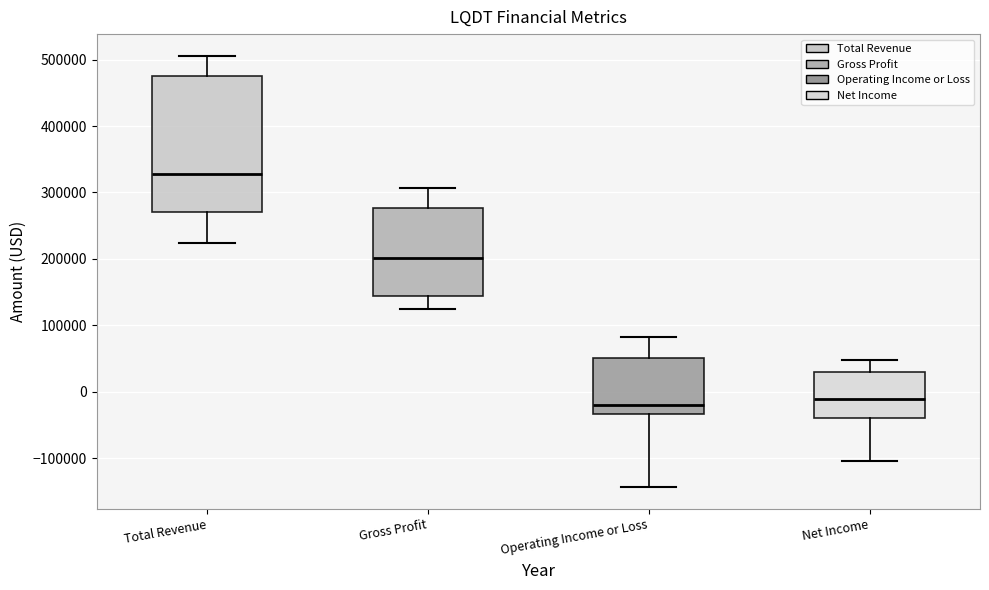

Reading left to right, transcribe this box plot: for each box, give where its median line is, the range the box spans, and where its two whiskers end, as read against the y-axis. The values are not printed on the chart, so give them approximately, as read against the axis.

Total Revenue: median 330000, box 270000 to 480000, whiskers 220000 to 510000
Gross Profit: median 200000, box 140000 to 280000, whiskers 120000 to 310000
Operating Income or Loss: median -20000, box -30000 to 50000, whiskers -140000 to 80000
Net Income: median -10000, box -40000 to 30000, whiskers -100000 to 50000